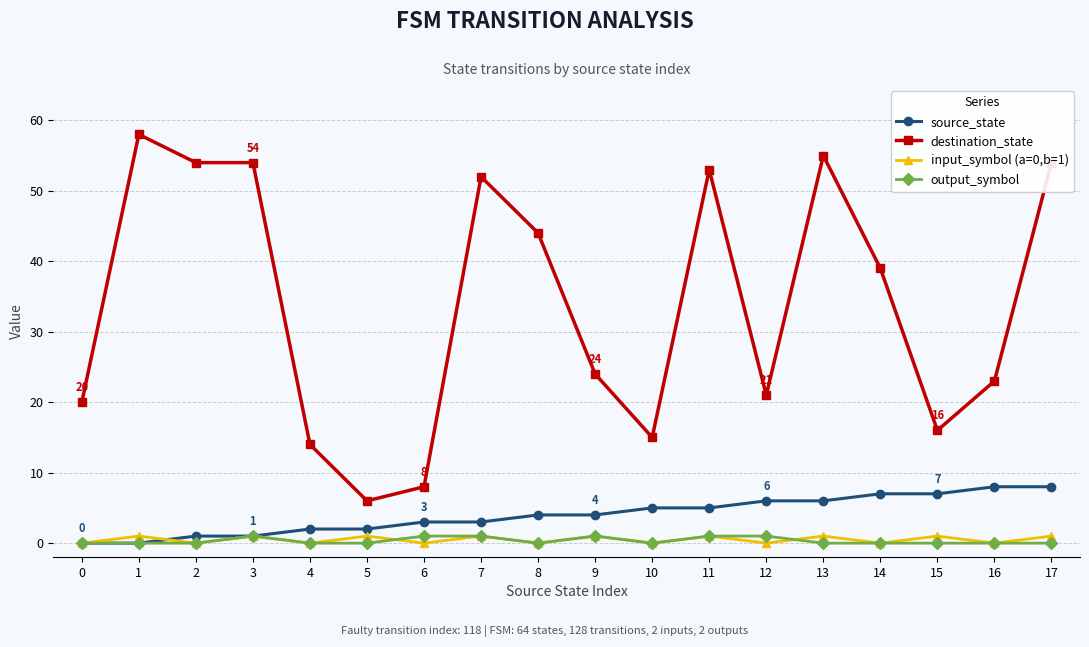

Reading left to right, transcribe all the data shown in this chart.

source_state: 0=0	1=0	2=1	3=1	4=2	5=2	6=3	7=3	8=4	9=4	10=5	11=5	12=6	13=6	14=7	15=7	16=8	17=8
destination_state: 0=20	1=58	2=54	3=54	4=14	5=6	6=8	7=52	8=44	9=24	10=15	11=53	12=21	13=55	14=39	15=16	16=23	17=54
input_symbol (a=0,b=1): 0=0	1=1	2=0	3=1	4=0	5=1	6=0	7=1	8=0	9=1	10=0	11=1	12=0	13=1	14=0	15=1	16=0	17=1
output_symbol: 0=0	1=0	2=0	3=1	4=0	5=0	6=1	7=1	8=0	9=1	10=0	11=1	12=1	13=0	14=0	15=0	16=0	17=0